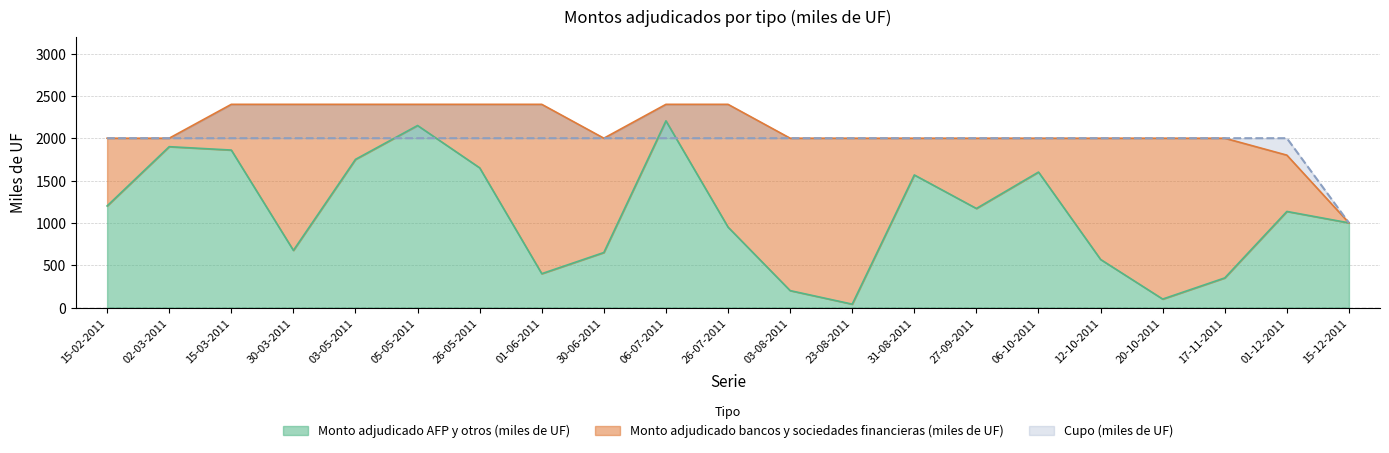

How many values in the Monto adjudicado AFP y otros (miles de UF) series are below 1135?

10